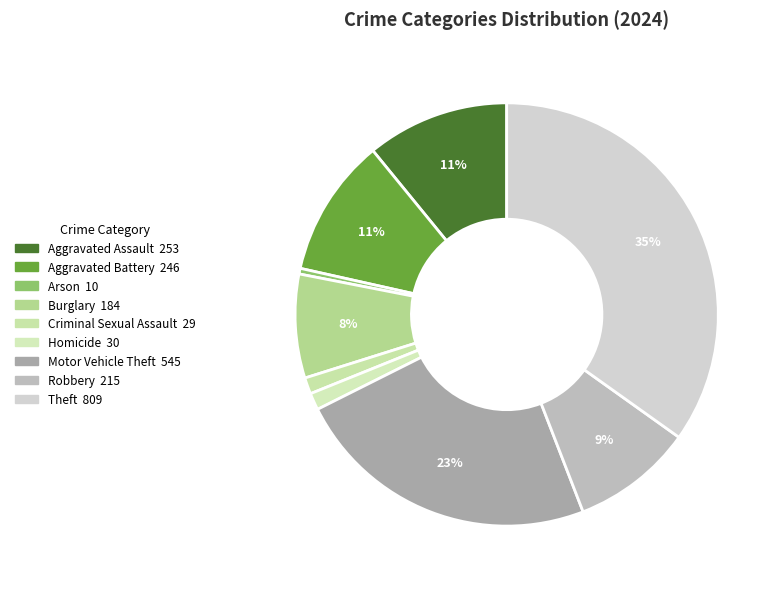

The Robbery slice represents 9% of the pie. True or false?

True